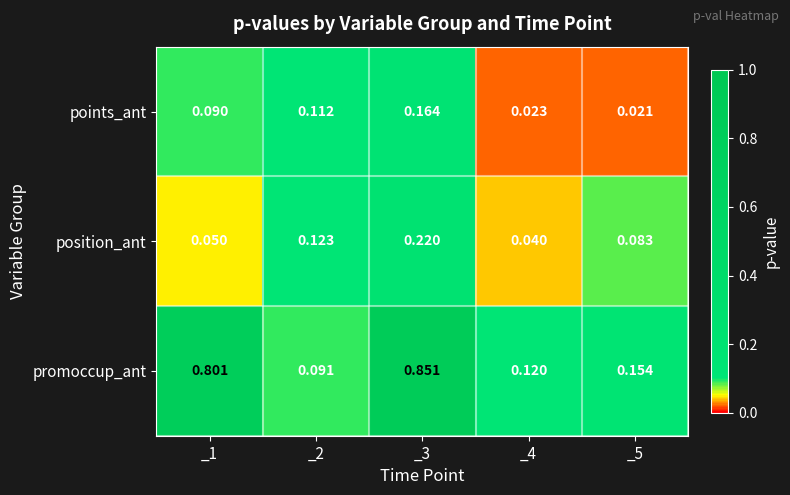

Is the value of promoccup_ant at _2 greater than the value of points_ant at _5?

Yes